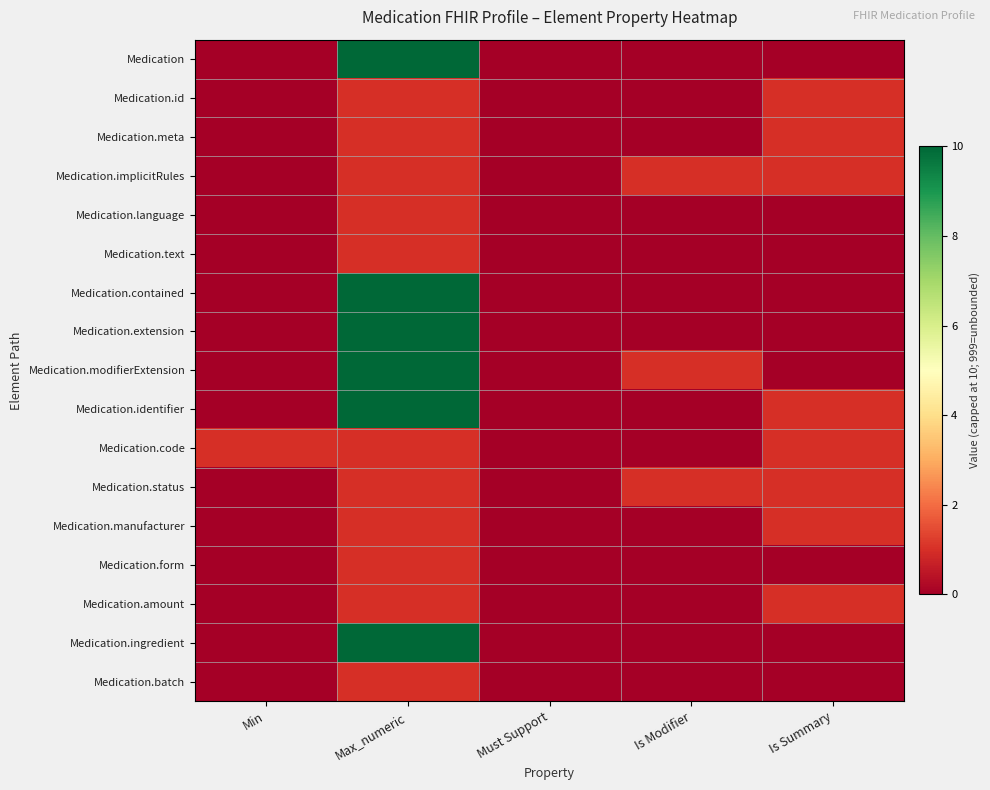

List the series in order of their peak value, lowest first.

Medication.id, Medication.meta, Medication.implicitRules, Medication.language, Medication.text, Medication.code, Medication.status, Medication.manufacturer, Medication.form, Medication.amount, Medication.batch, Medication, Medication.contained, Medication.extension, Medication.modifierExtension, Medication.identifier, Medication.ingredient